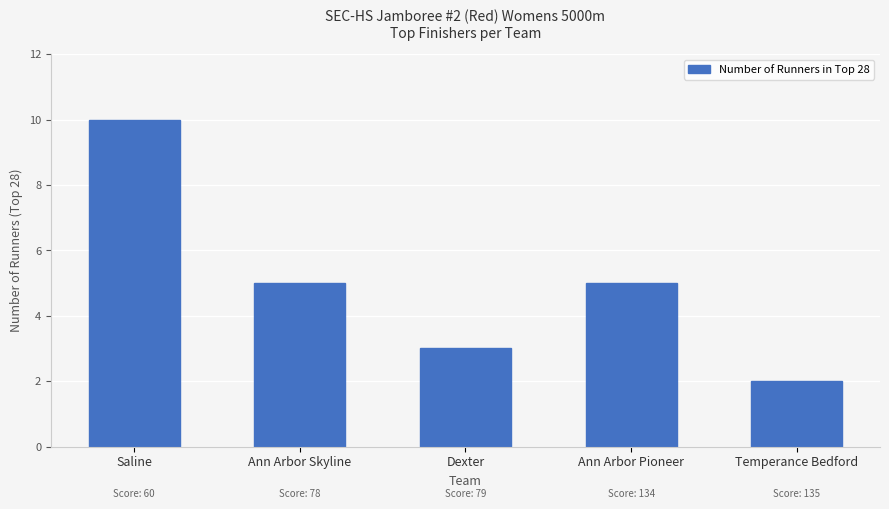

The chart shows a value of 7 at Ann Arbor Pioneer. True or false?

False